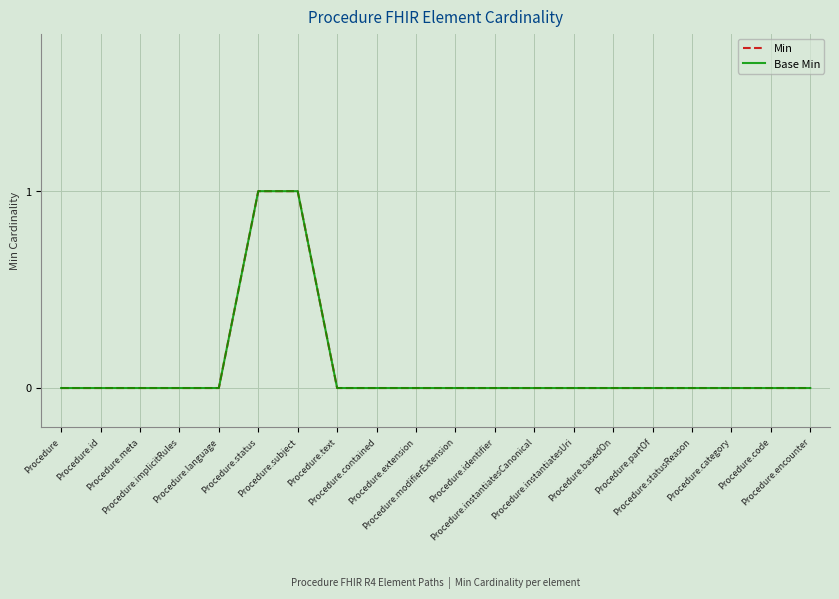

Is this an area chart (filled region under the line)?

No